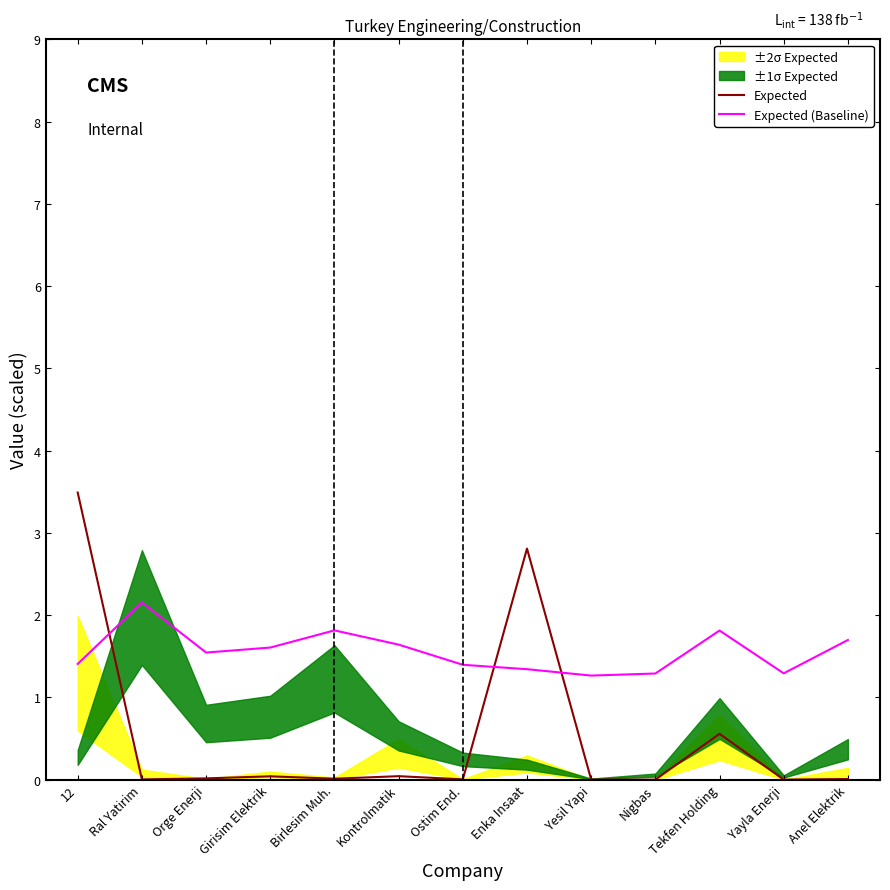

Where do Expected (Baseline) and Expected first cross each other?

12 and Ral Yatirim